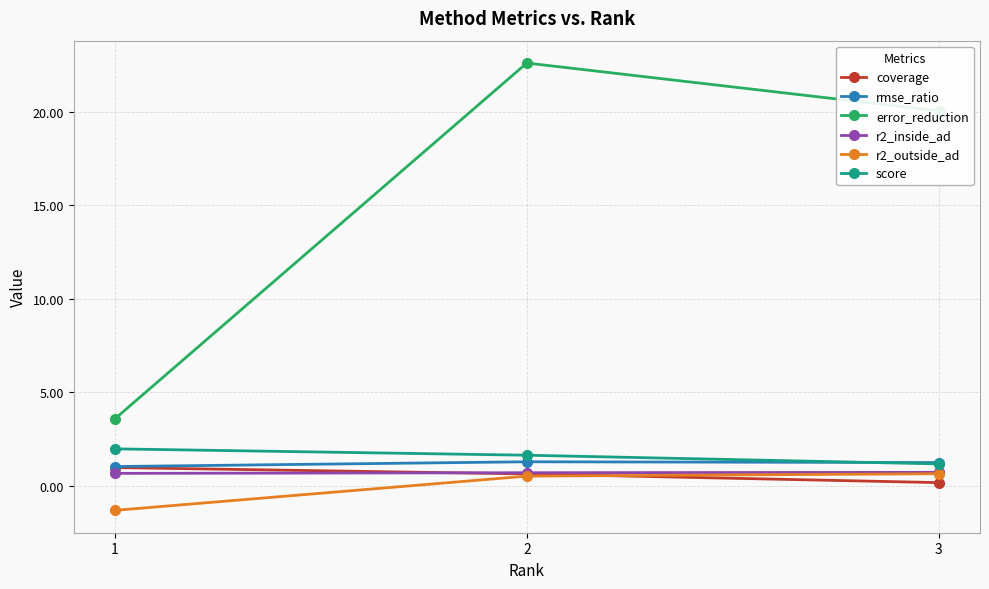

Is the value of error_reduction at 3 greater than the value of score at 3?

Yes